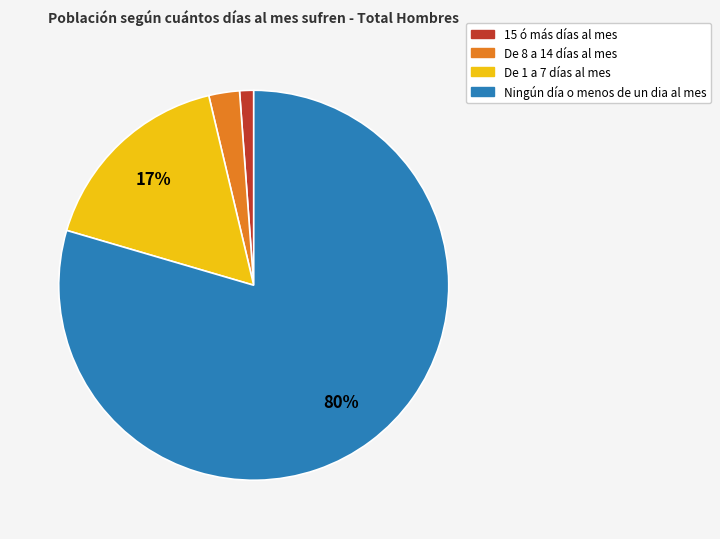

What is the largest slice in the pie chart?

Ningún día o menos de un dia al mes